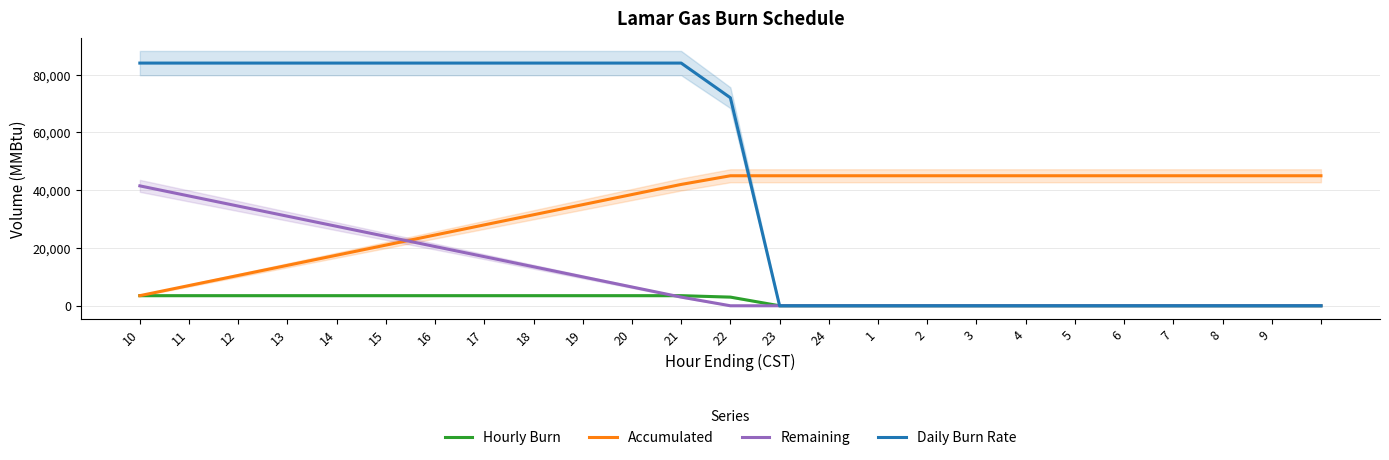

True or false: Hourly Burn and Accumulated intersect in this chart.

False